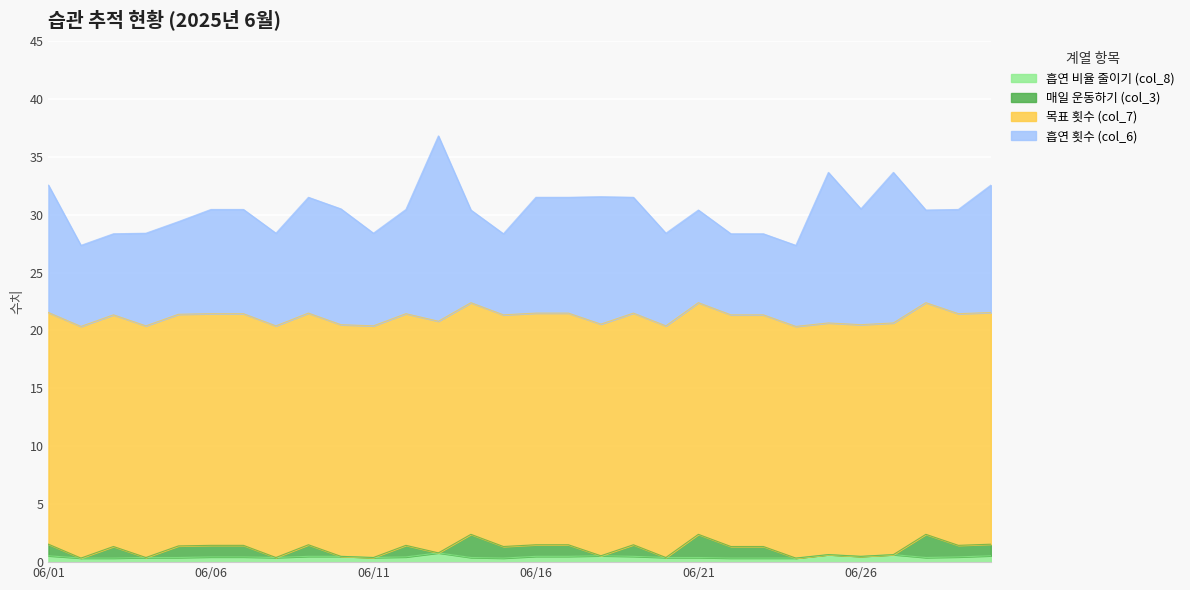

The 흡연 비율 줄이기 (col_8) series shows 0.9 at 06/01. True or false?

False